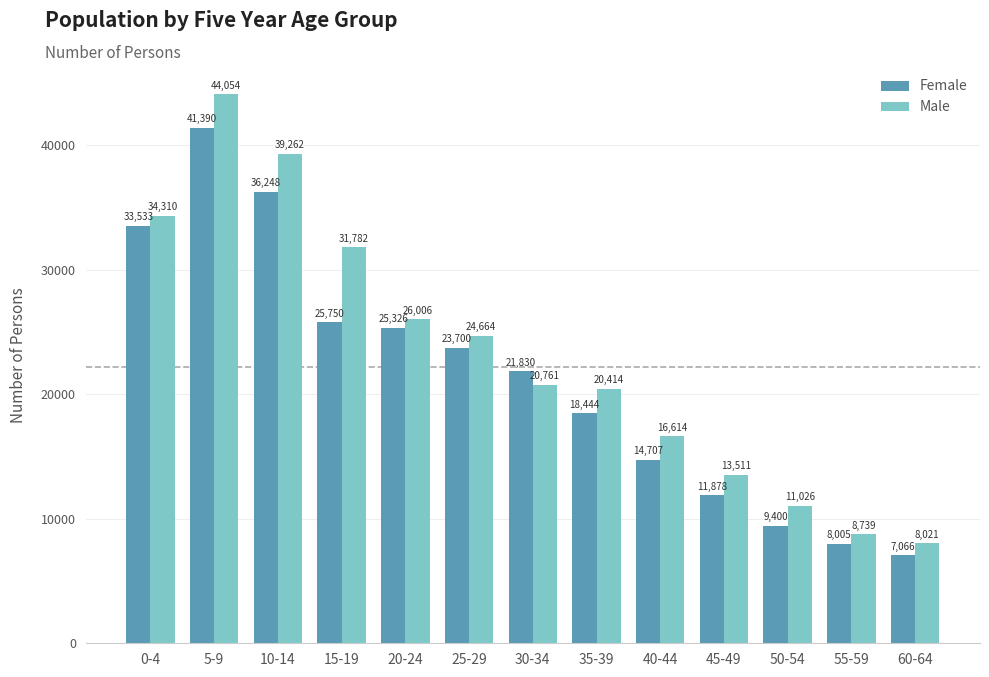

What is the spread (max minus min) of values at 40-44?

1907